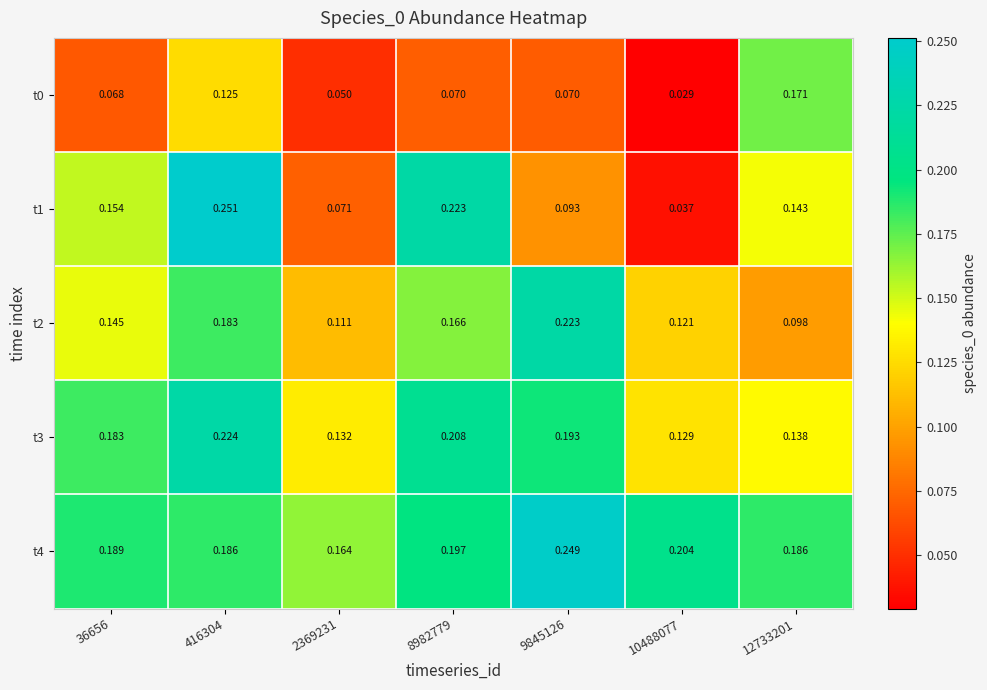

Is the value of t1 at 8982779 greater than the value of t2 at 8982779?

Yes